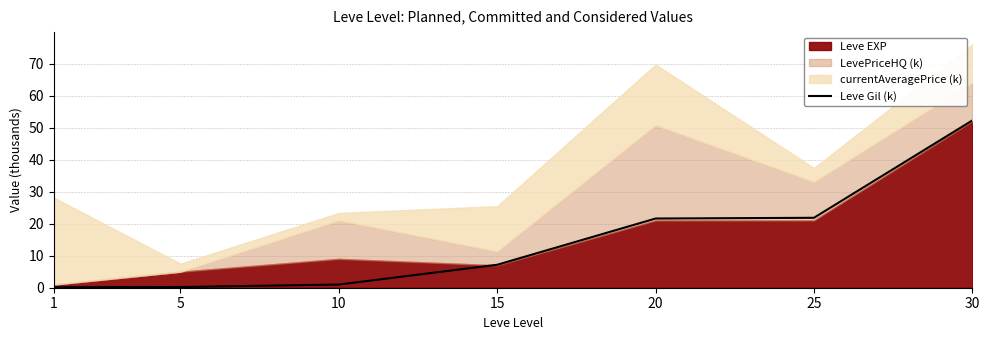

True or false: Leve Gil (k) has a value of 11.0 at 20.

False